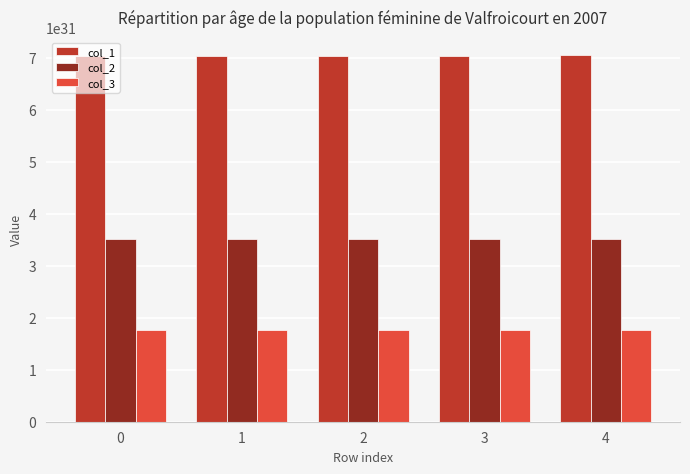

Which series has the largest total across all categories?

col_1